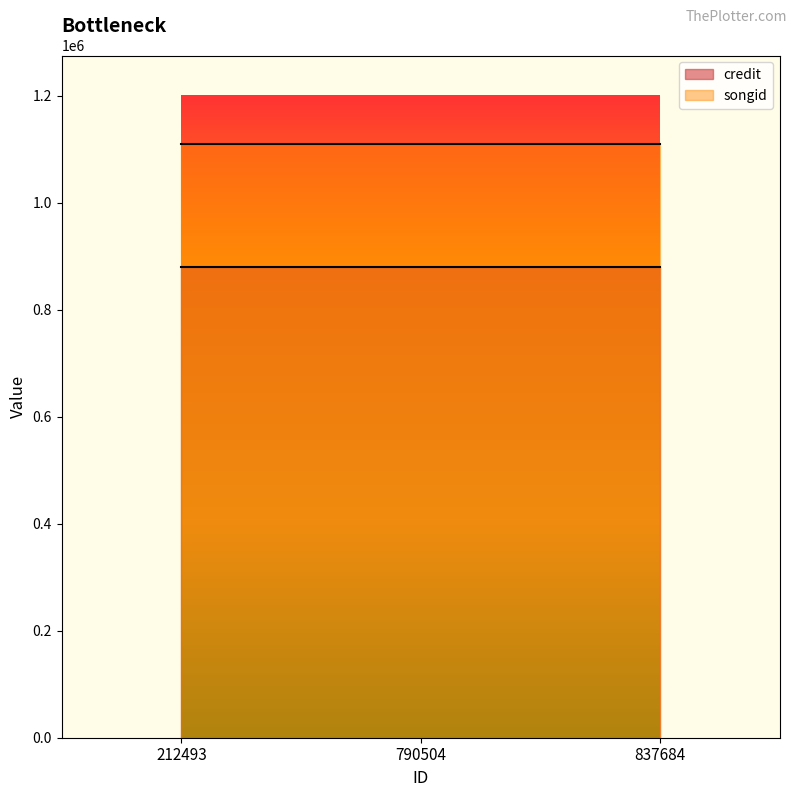

What is the total value across all series at 790504?

1988884